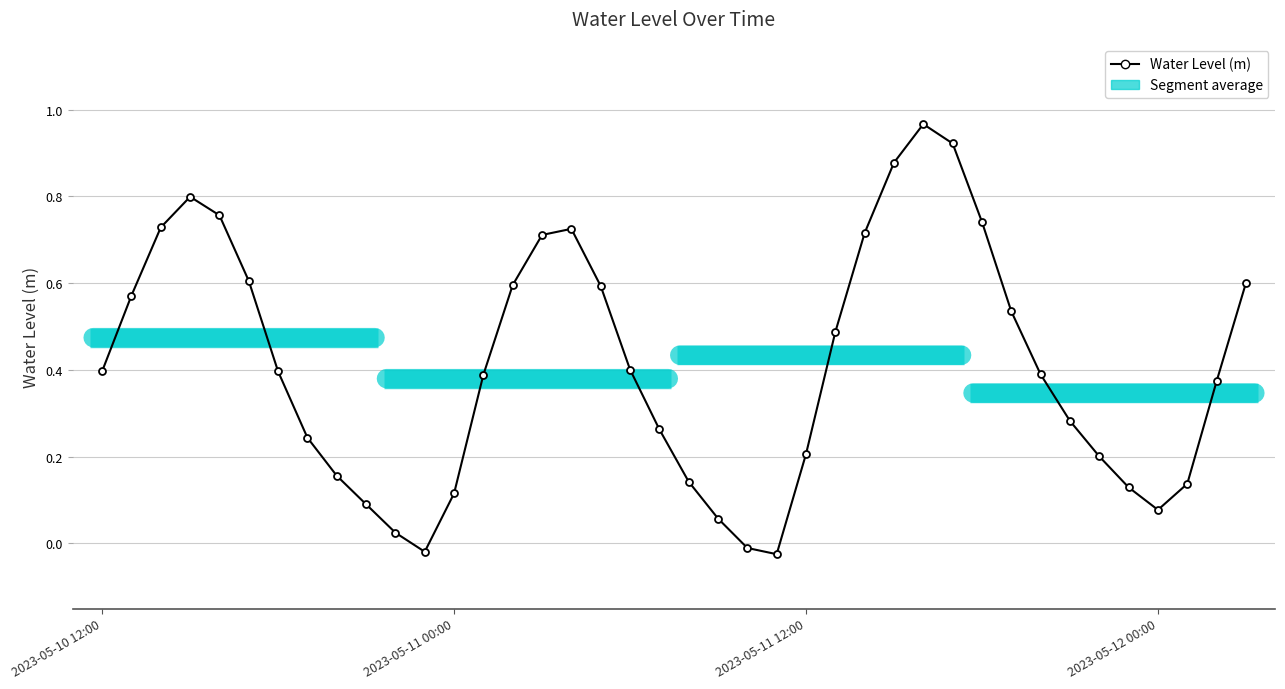

What is the sum of all values?

16.3